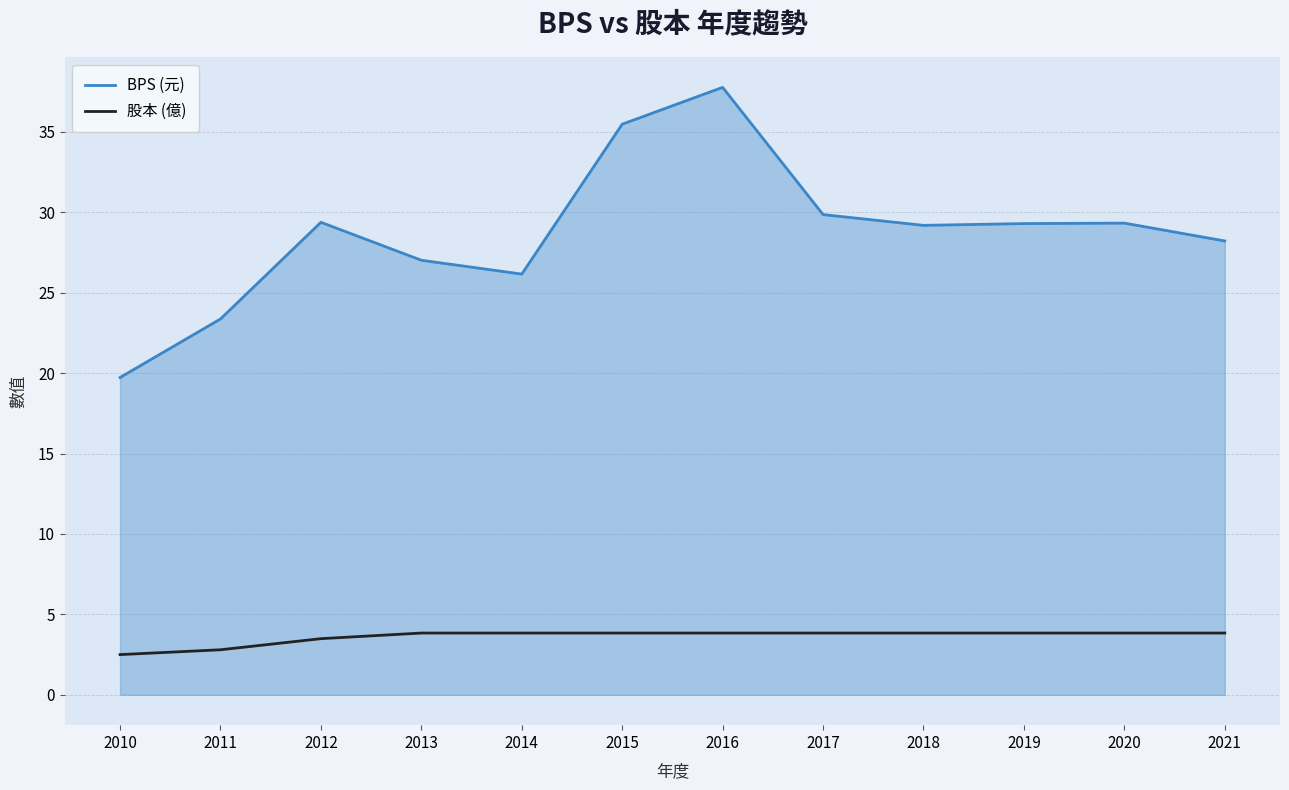

How many values in the 股本 (億) series are below 3?

2